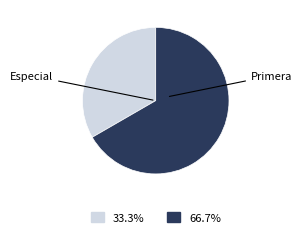

Combined, do Especial and Primera account for over 50%?

Yes